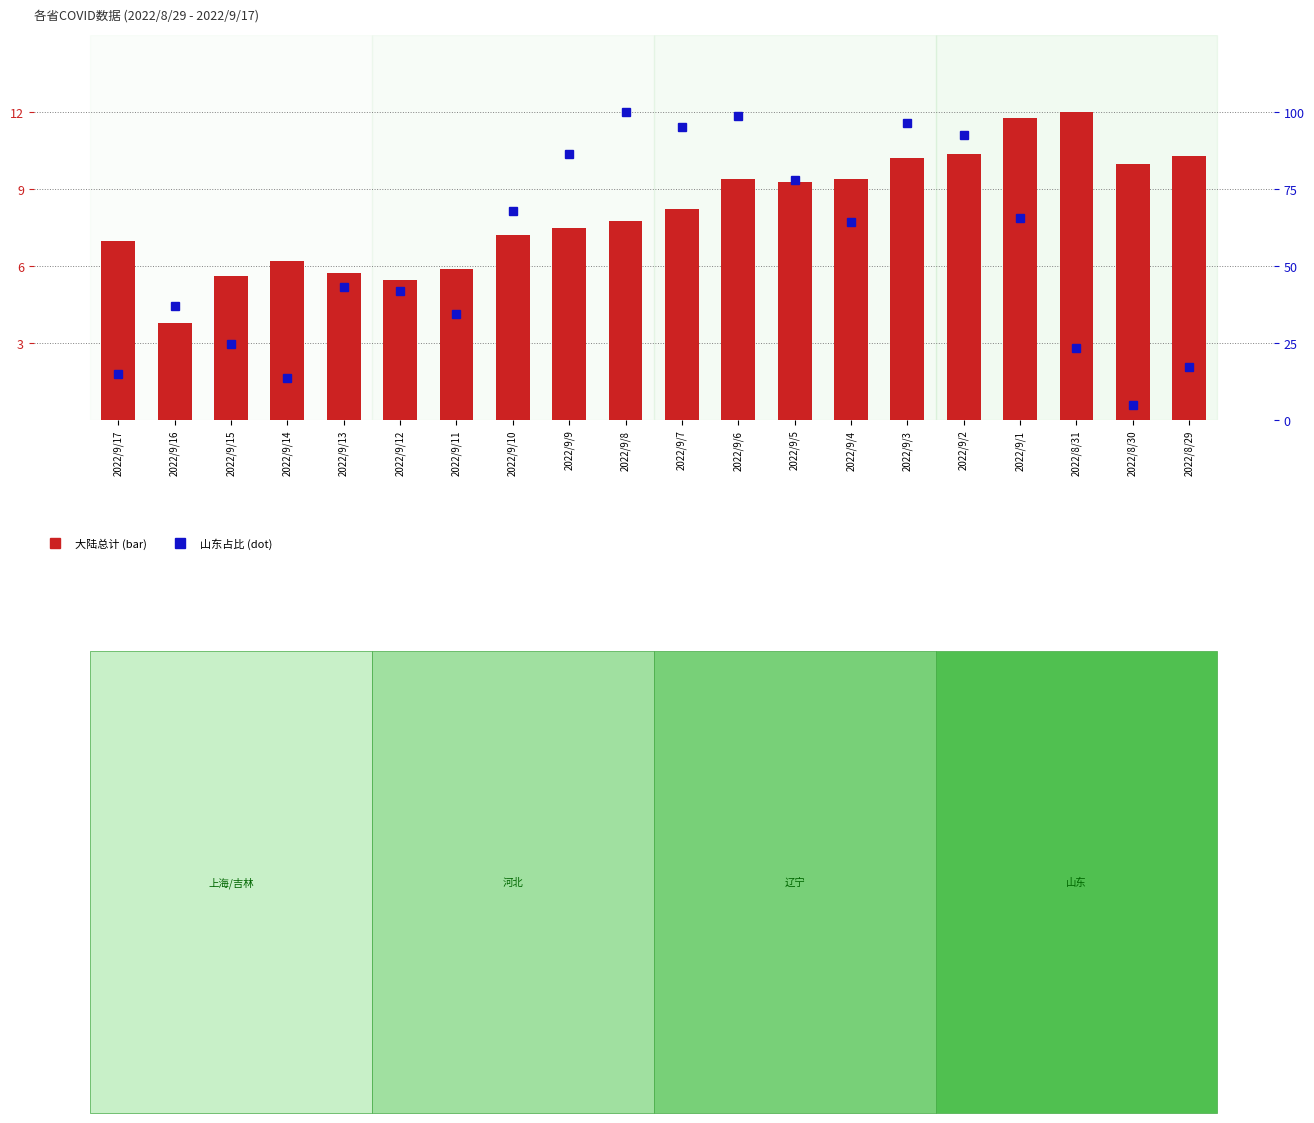

List the labels in order of 大陆总计 (scaled) value, largest first.

2022/8/31, 2022/9/1, 2022/9/2, 2022/8/29, 2022/9/3, 2022/8/30, 2022/9/4, 2022/9/6, 2022/9/5, 2022/9/7, 2022/9/8, 2022/9/9, 2022/9/10, 2022/9/17, 2022/9/14, 2022/9/11, 2022/9/13, 2022/9/15, 2022/9/12, 2022/9/16